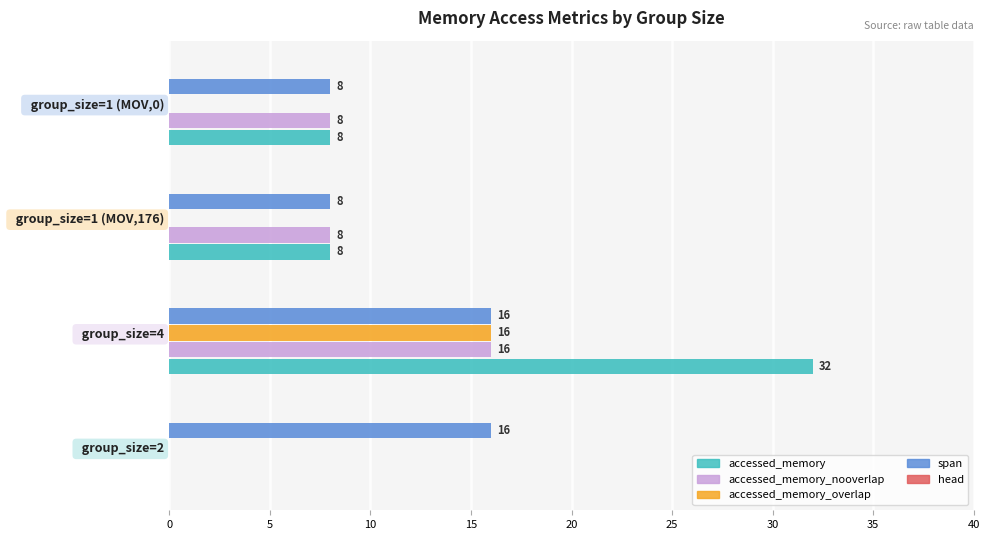

How many accessed_memory_nooverlap values are between 8 and 16?

3